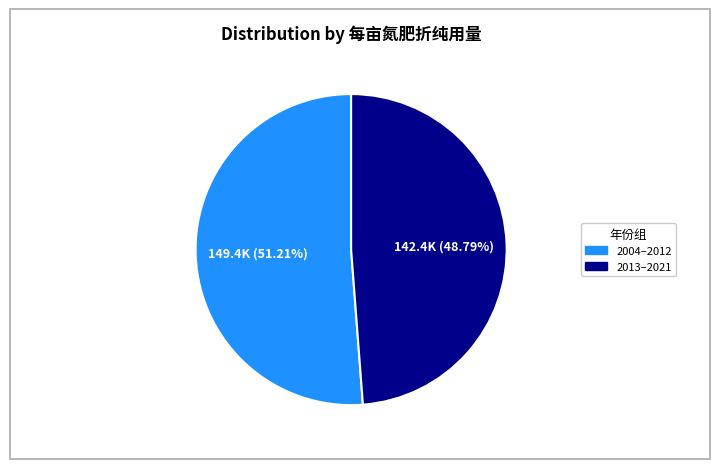

How many segments does this pie chart have?

2